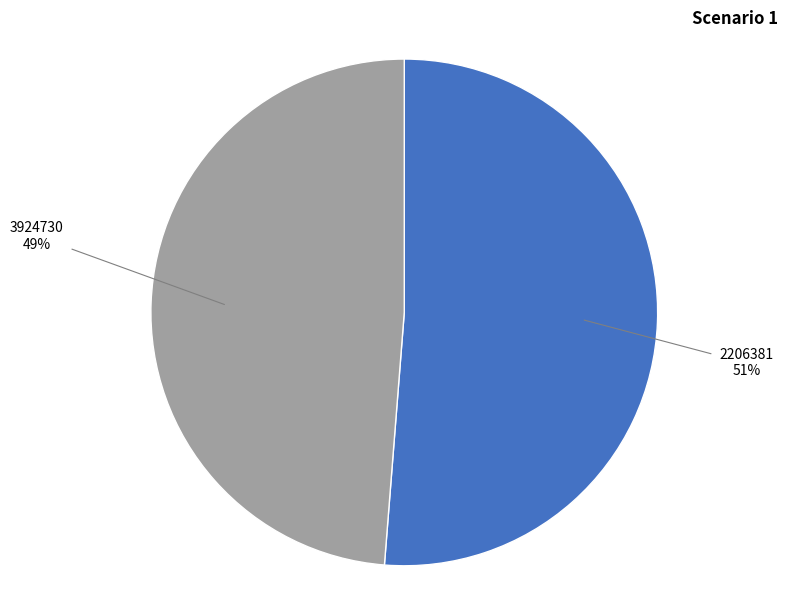

What is the ratio of the value at 3924730 to the value at 2206381?

1.0